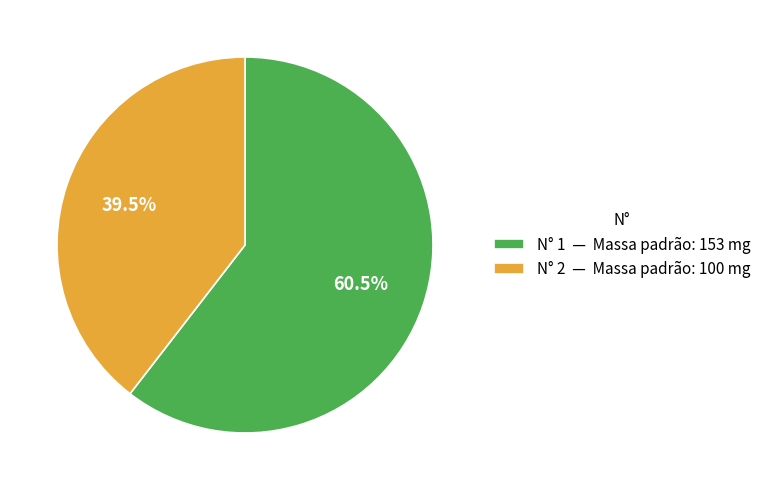

Approximately how many times larger is the value at N° 1 — Massa padrão: 153 mg compared to N° 2 — Massa padrão: 100 mg?

1.5